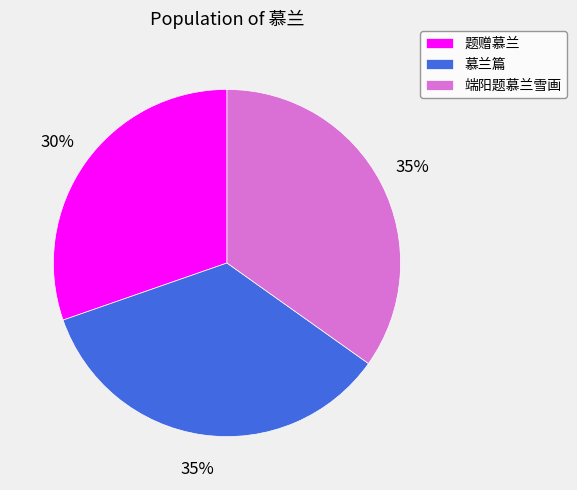

What percentage is the 慕兰篇 slice, to the nearest percent?

35%